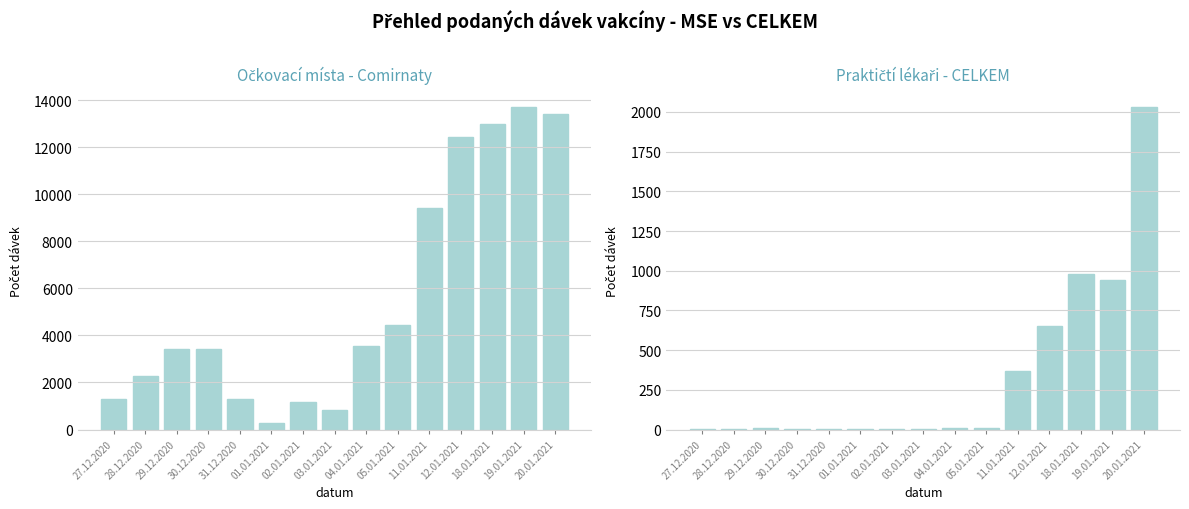

How many bars are there in total?

30